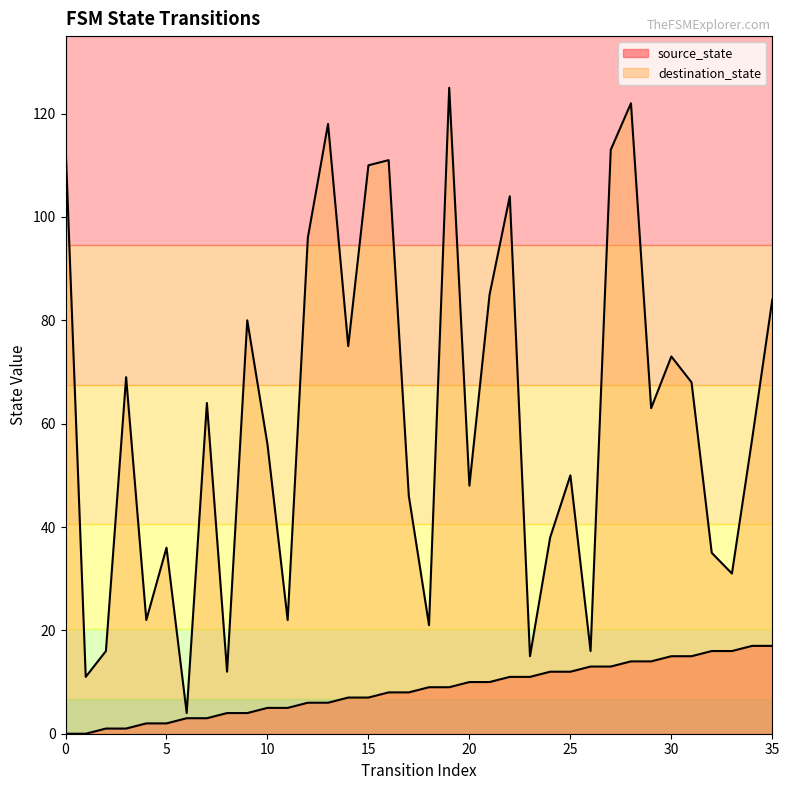

Rank the series by their maximum value, from lowest to highest.

source_state, destination_state